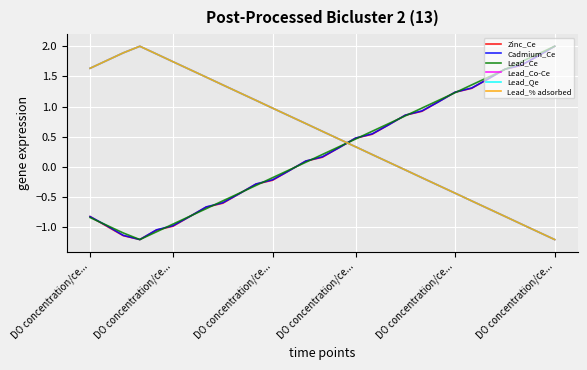

What is the label of the 29th point from the right?

DO concentration/ce...